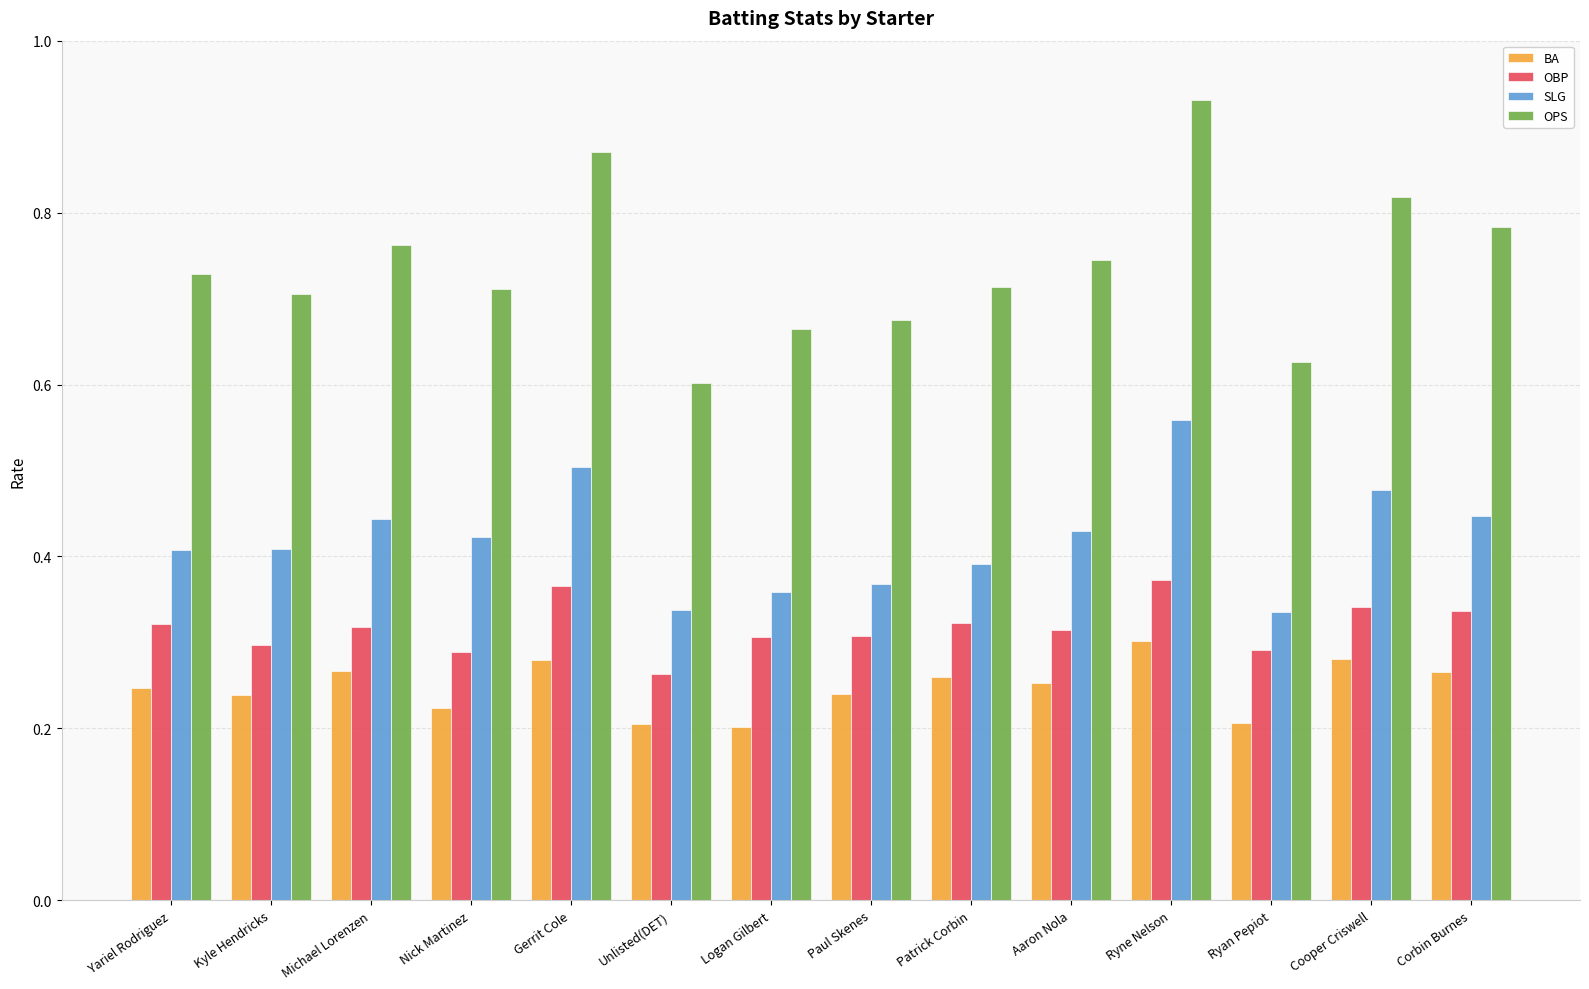

How many bars are there in each group?

4